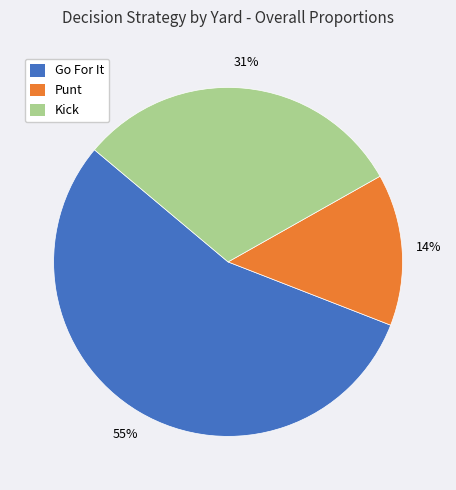

Is there any slice that represents more than half of the pie?

Yes